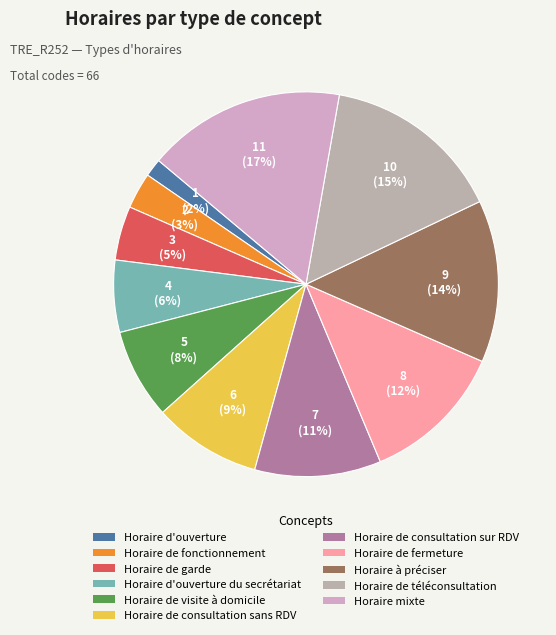

Is Horaire à préciser the majority of the pie?

No